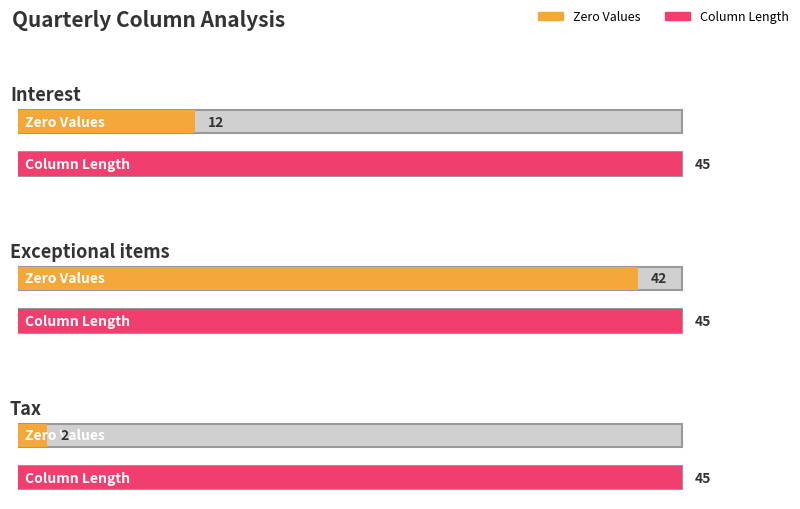

What is the average value of the Zero Values series?

19